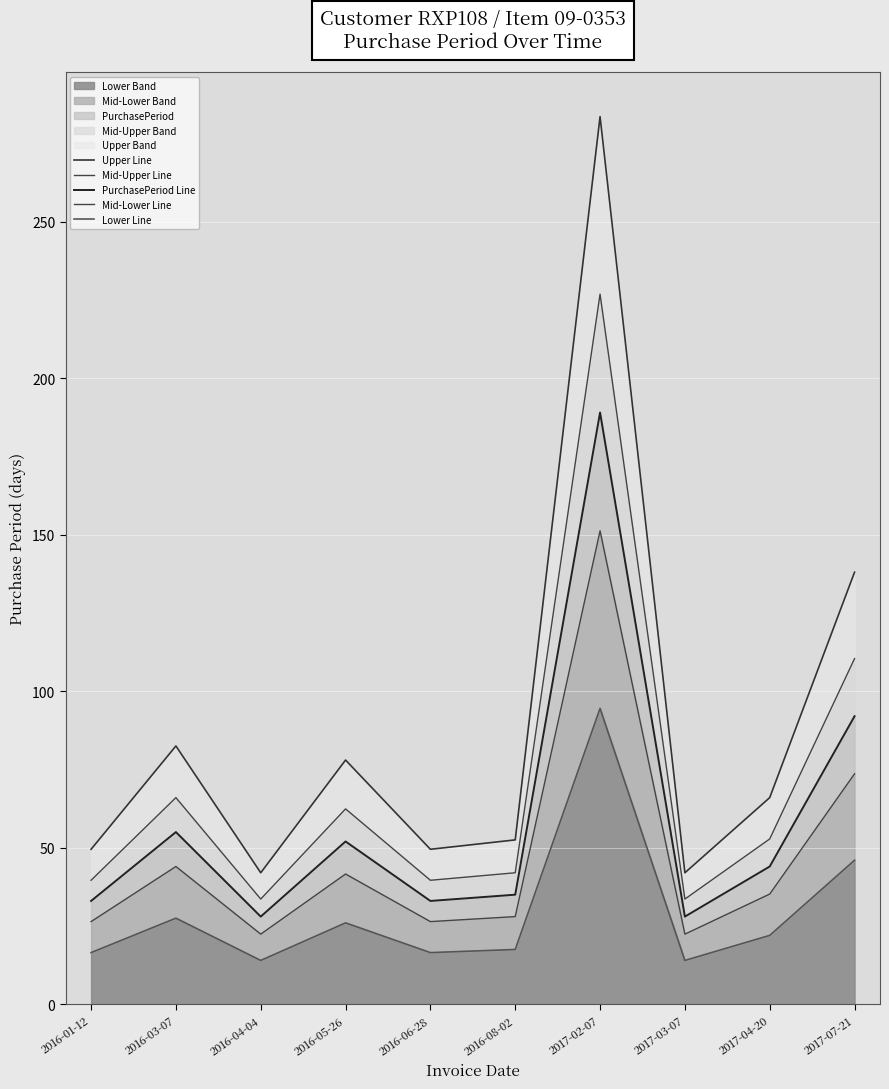

How many values in the PurchasePeriod Line series exceed 44?

4